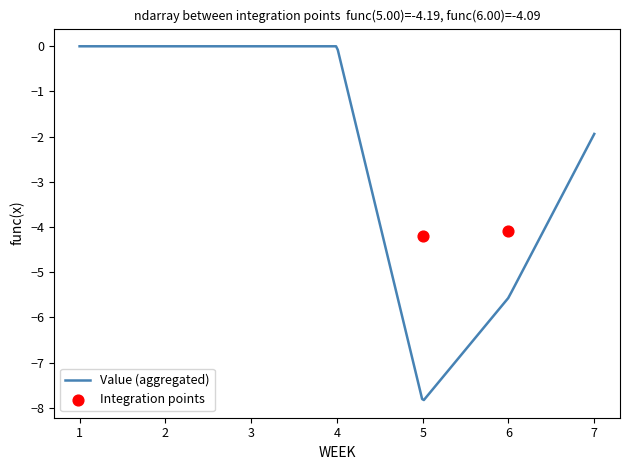

What is the lowest value of the Value (aggregated) series?

-7.8